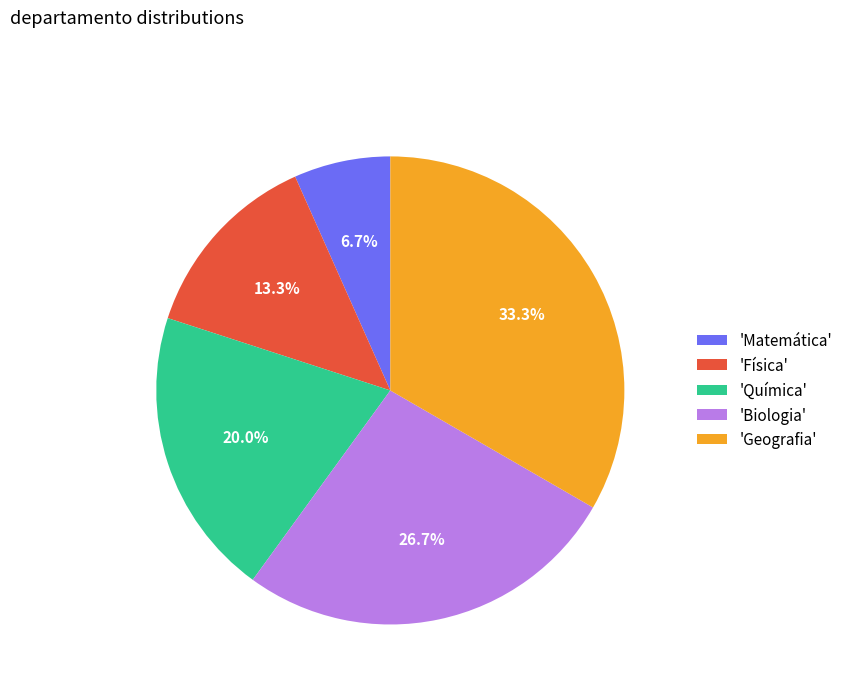

Does 'Química' represent more than half of the total?

No